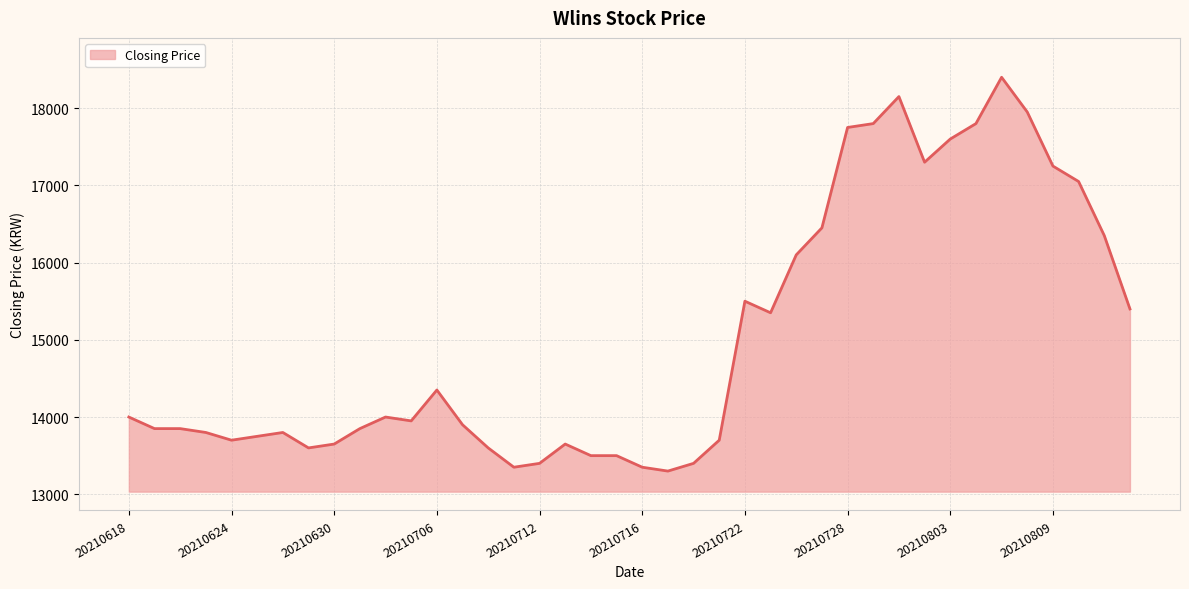

What is the minimum value shown in the chart?

13300